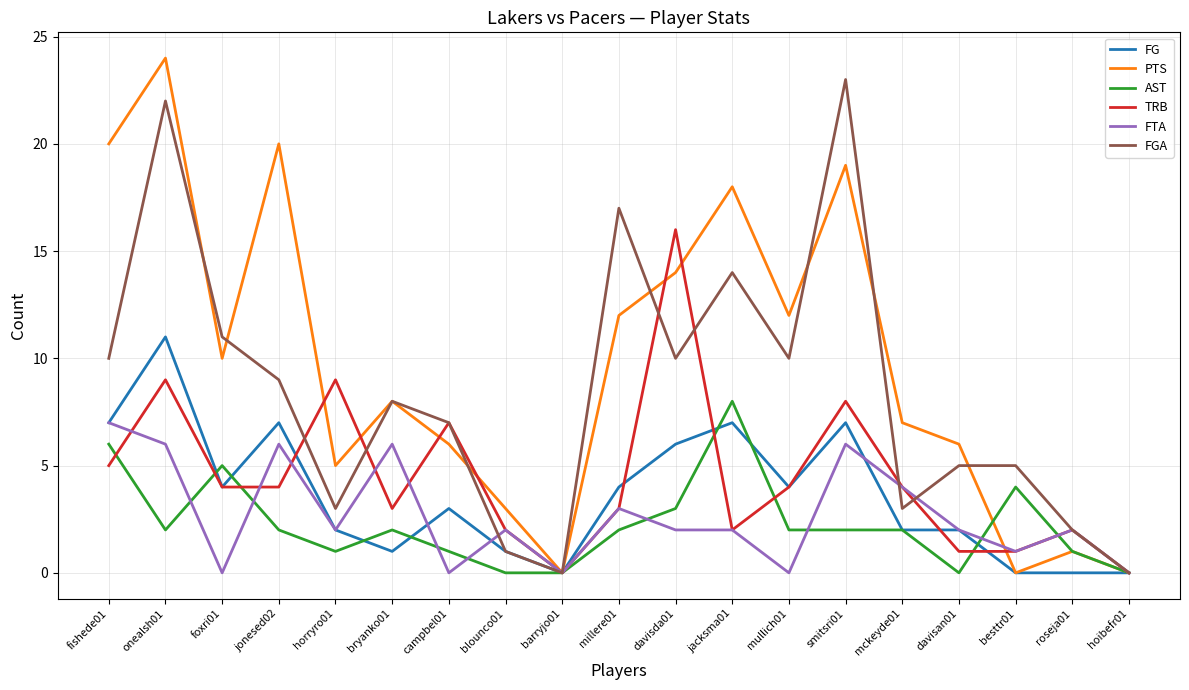

The value of PTS at fishede01 is 13. True or false?

False